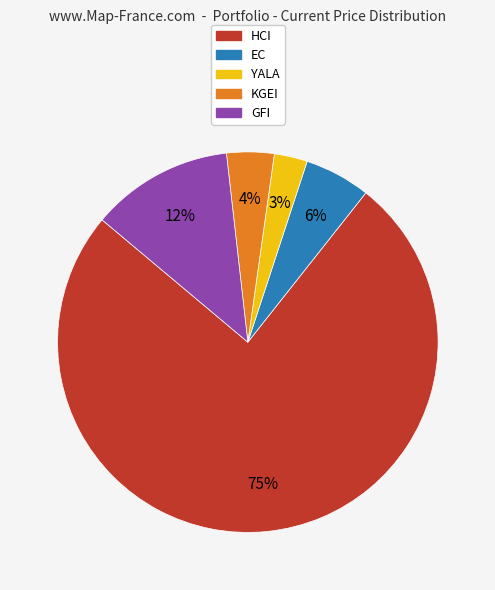

What is the majority slice?

HCI